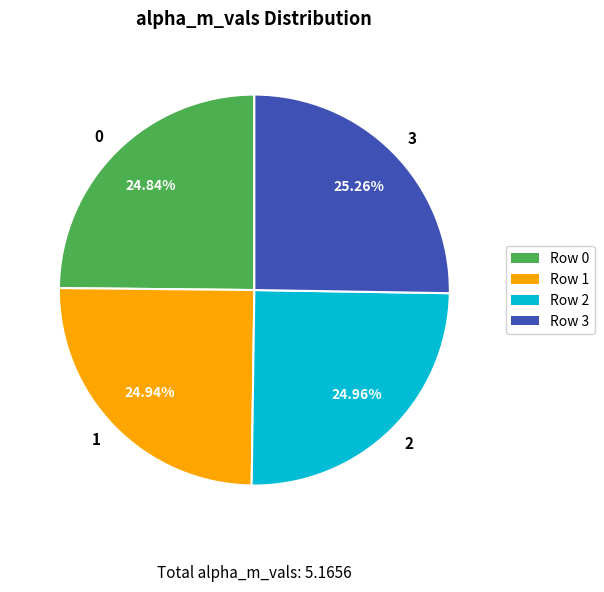

Do 0 and 3 together represent more than half of the pie?

Yes